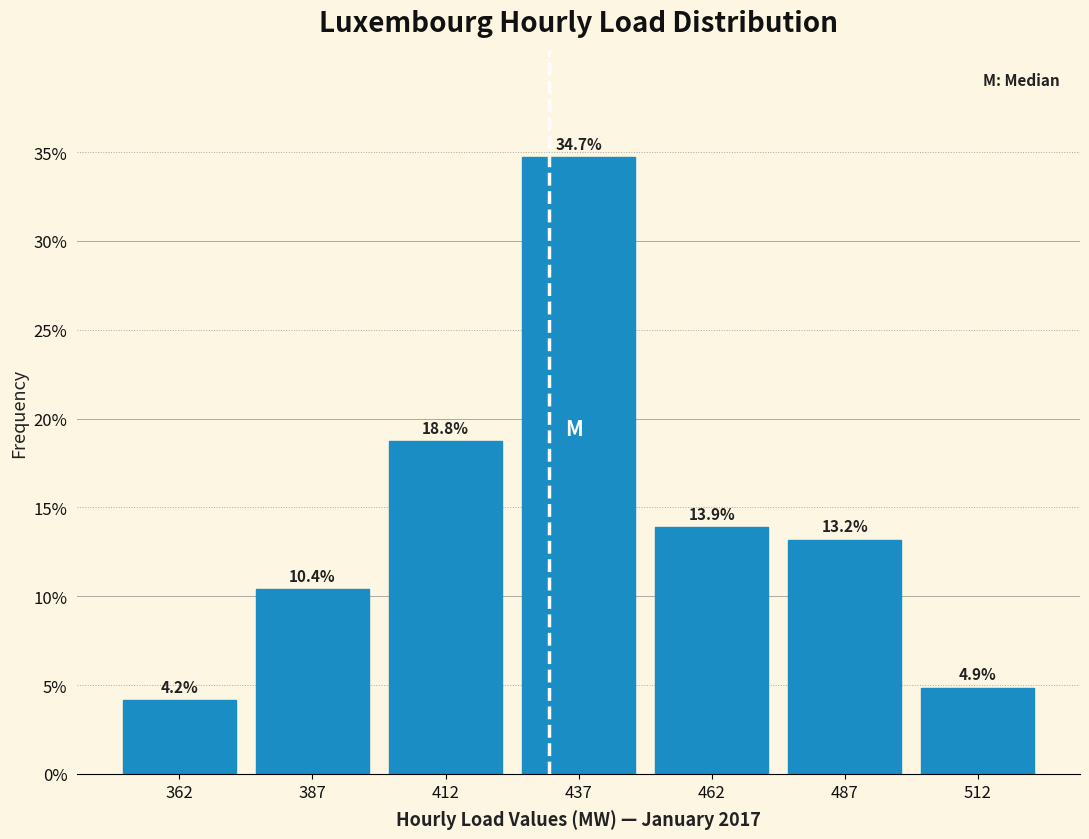

Reading left to right, transcribe this chart: for each bar, give the range it covers on the x-axis and its height.

350 to 375: 4.2
375 to 400: 10.4
400 to 425: 18.8
425 to 450: 34.7
450 to 475: 13.9
475 to 500: 13.2
500 to 525: 4.9